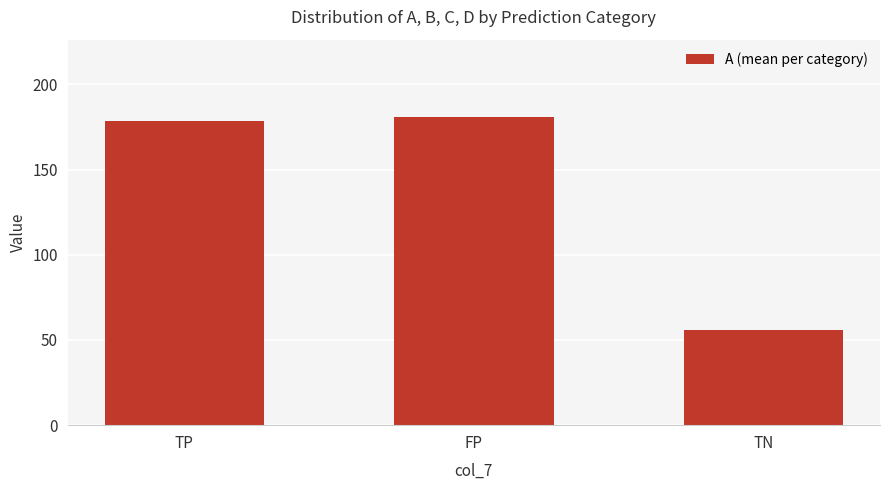

How many data points are less than 178?

1